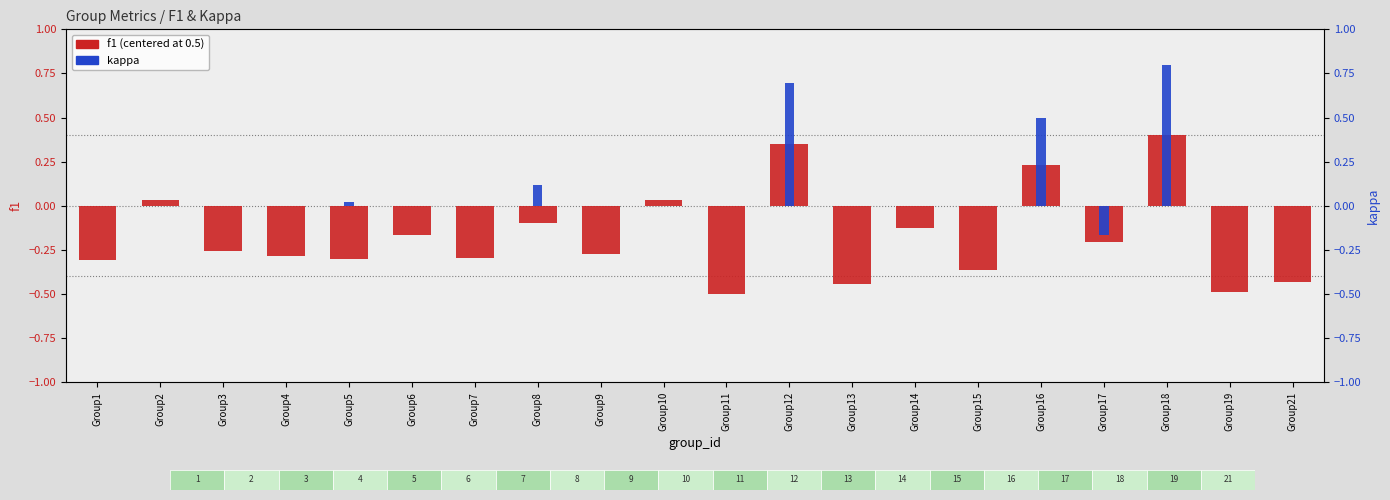

Where is f1 (centered) nearest to the value 0?

Group10